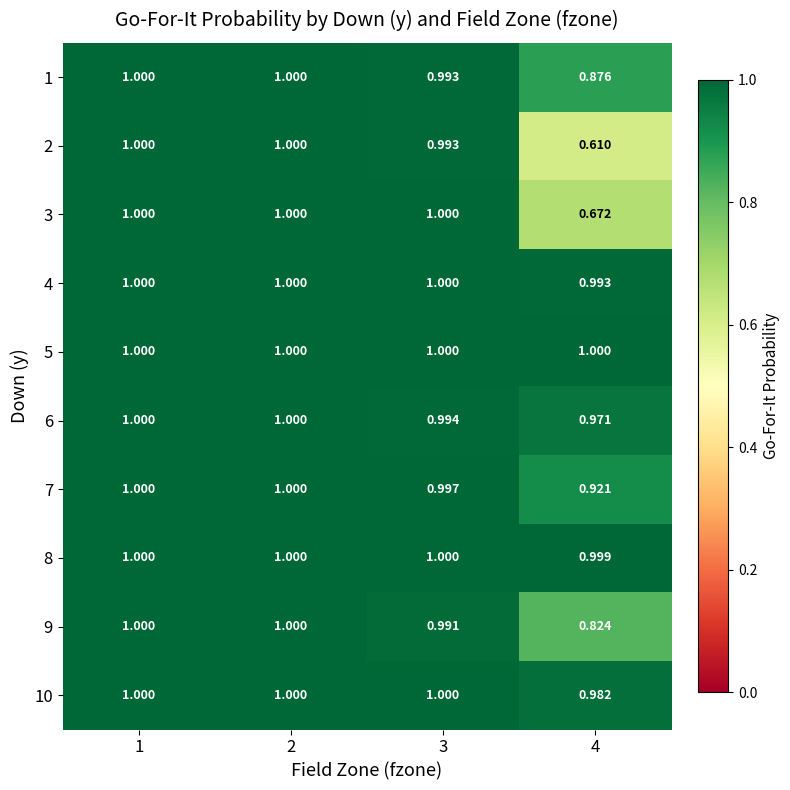

Between 2 and 4, which is larger?

2